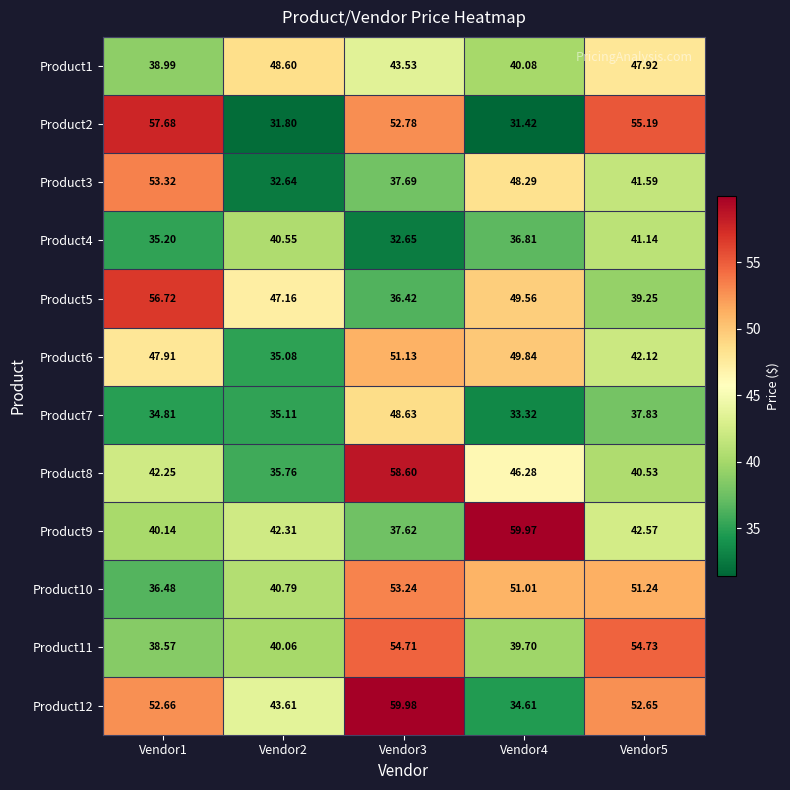

How many data points in Product1 are above 43?

3